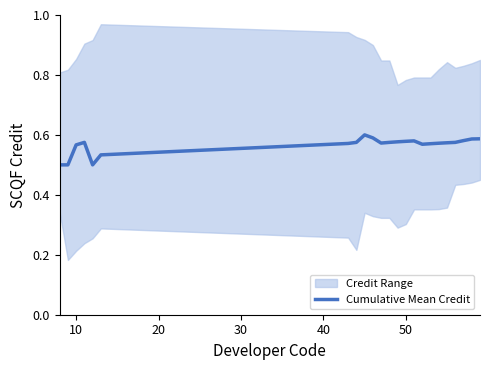

Does the chart have visible grid lines?

No